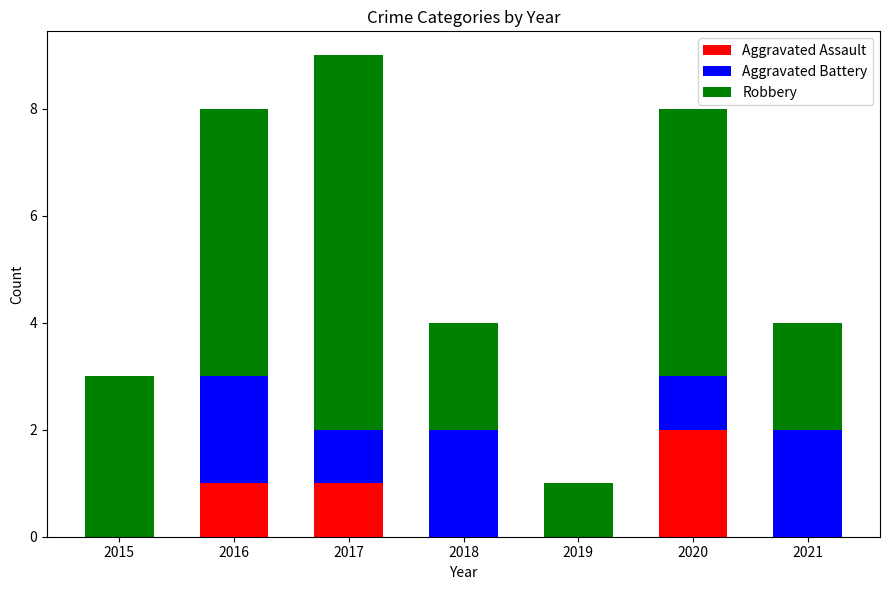

What is the total value across all series at 2020?

8